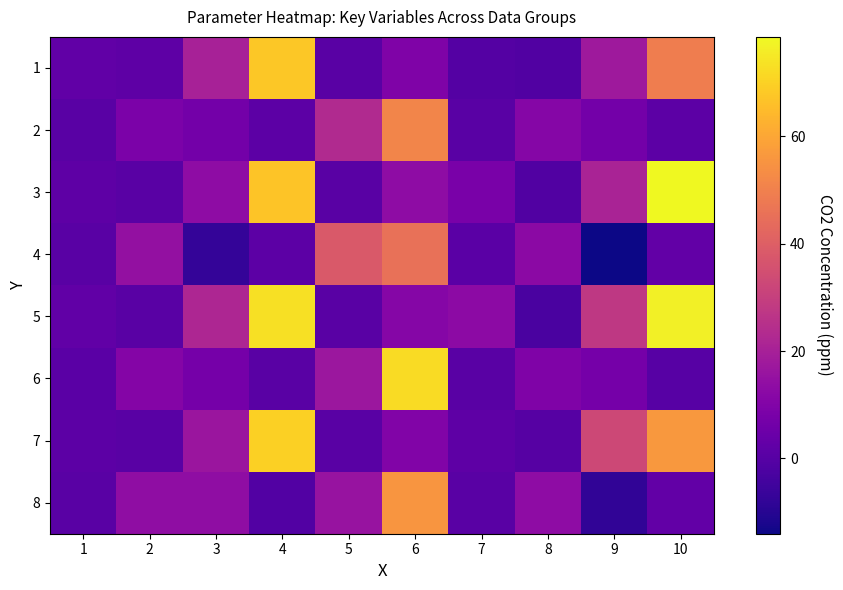

Which label corresponds to the largest value in the chart?

10